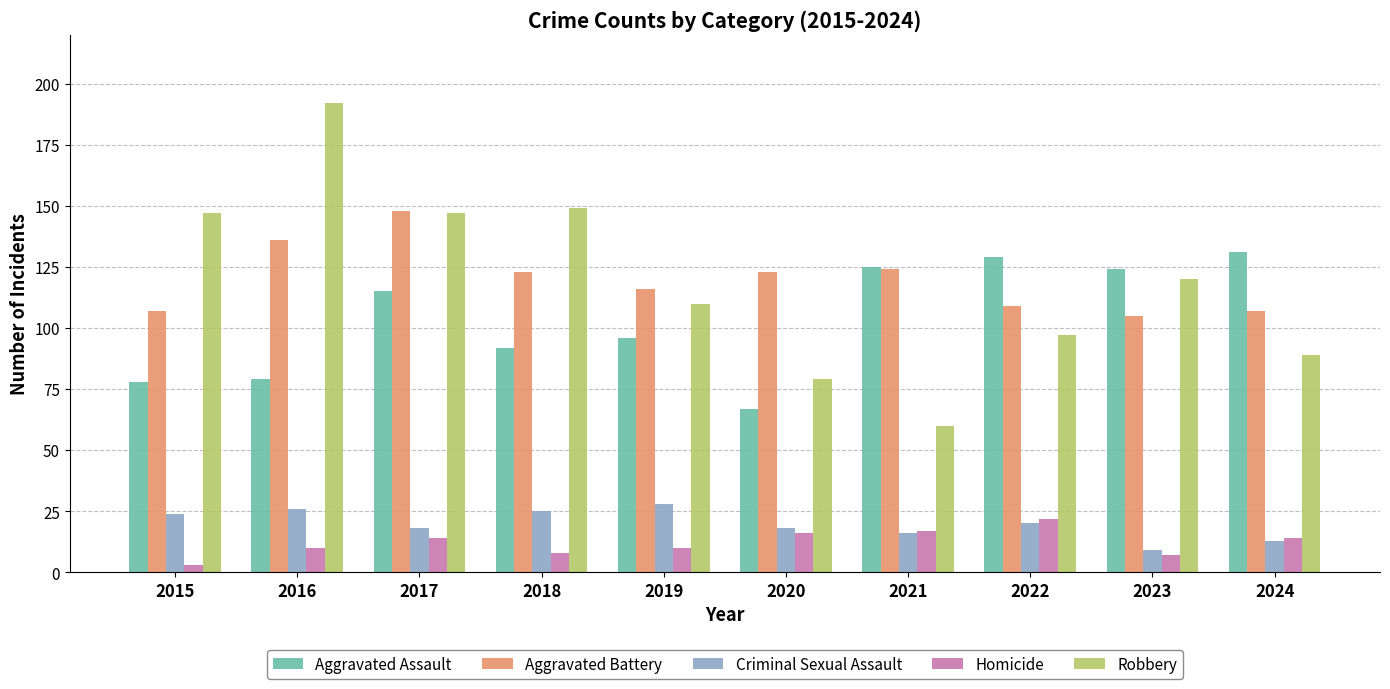

Rank the series at 2020 from highest to lowest value.

Aggravated Battery, Robbery, Aggravated Assault, Criminal Sexual Assault, Homicide